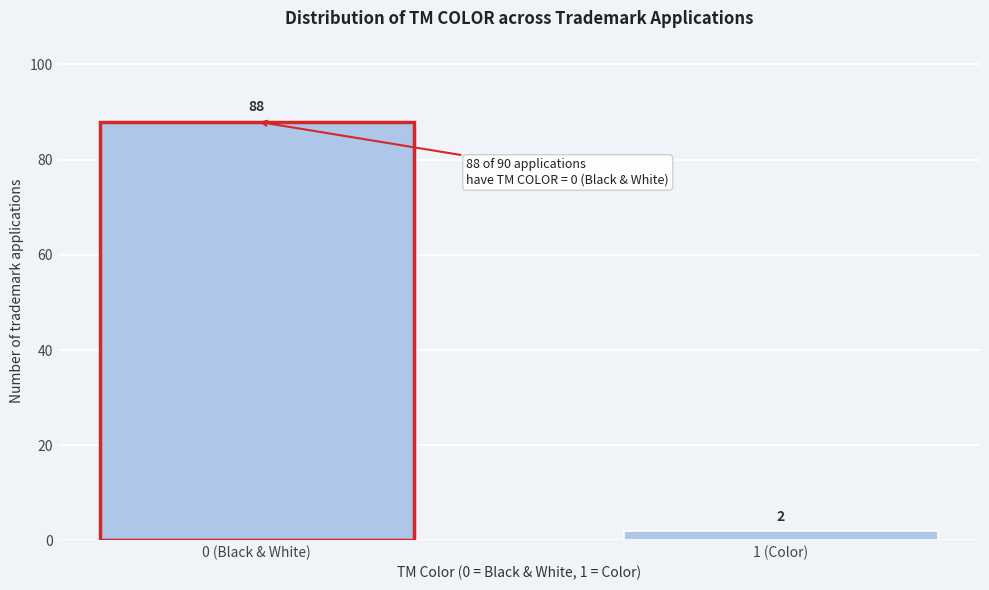

Reading right to left, what are all the values shown in this chart?

1 (Color)=2	0 (Black & White)=88